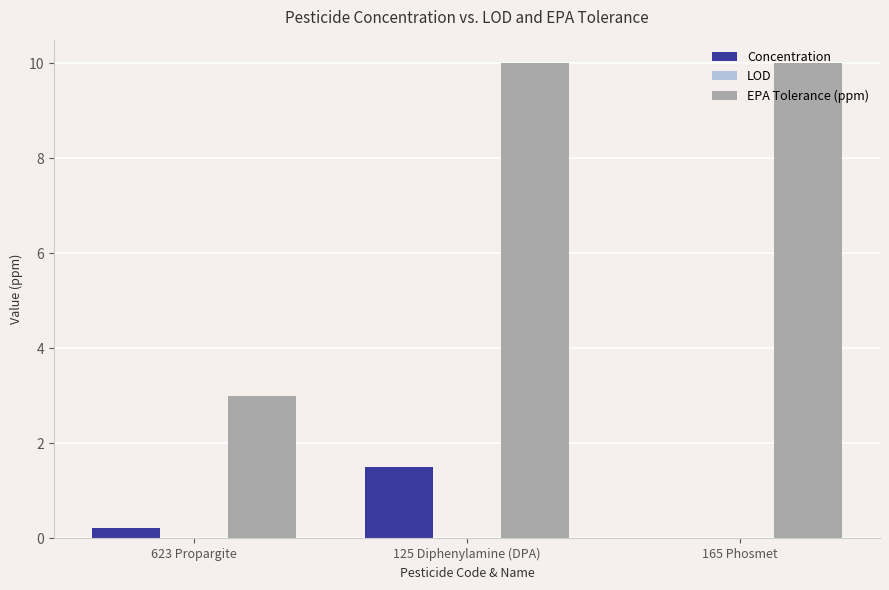

Are the bars grouped side by side (vs. stacked)?

Yes